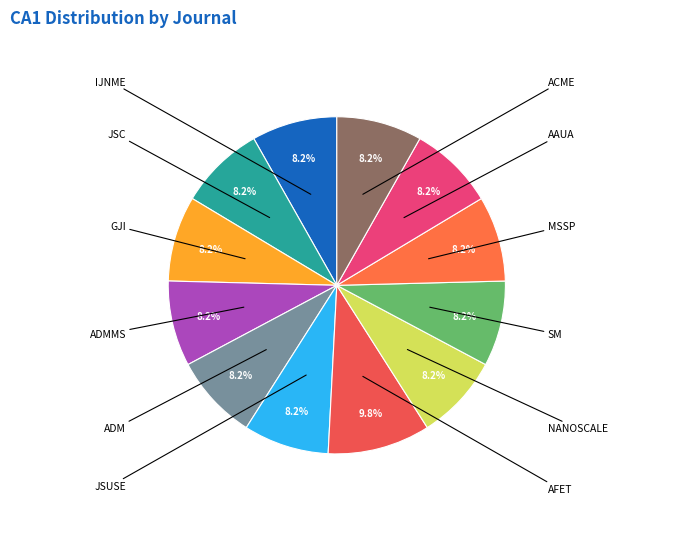

How many segments does this pie chart have?

12